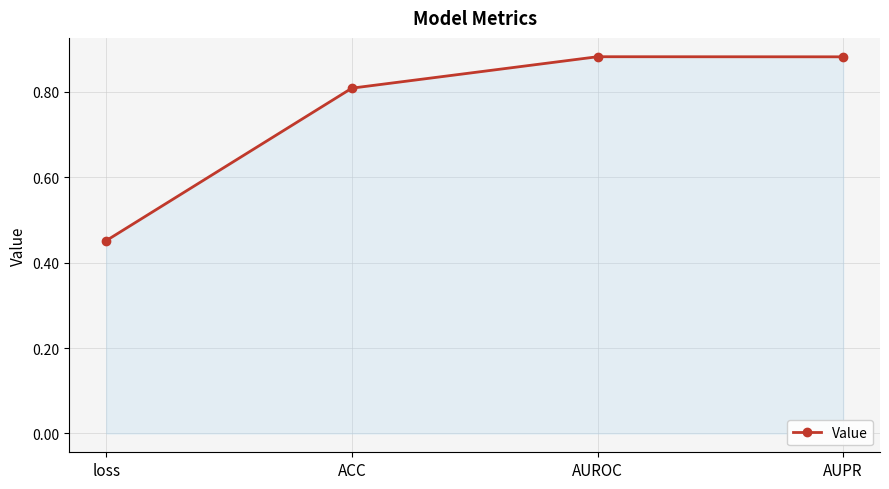

What is the label of the 2nd point from the left?

ACC